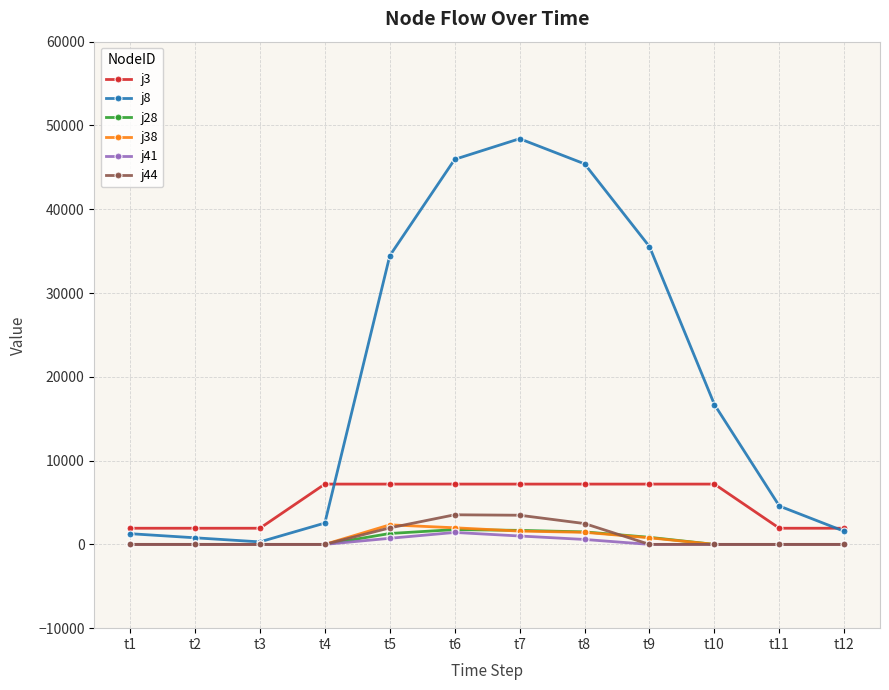

The value of j3 at t11 is 1927.0. True or false?

True